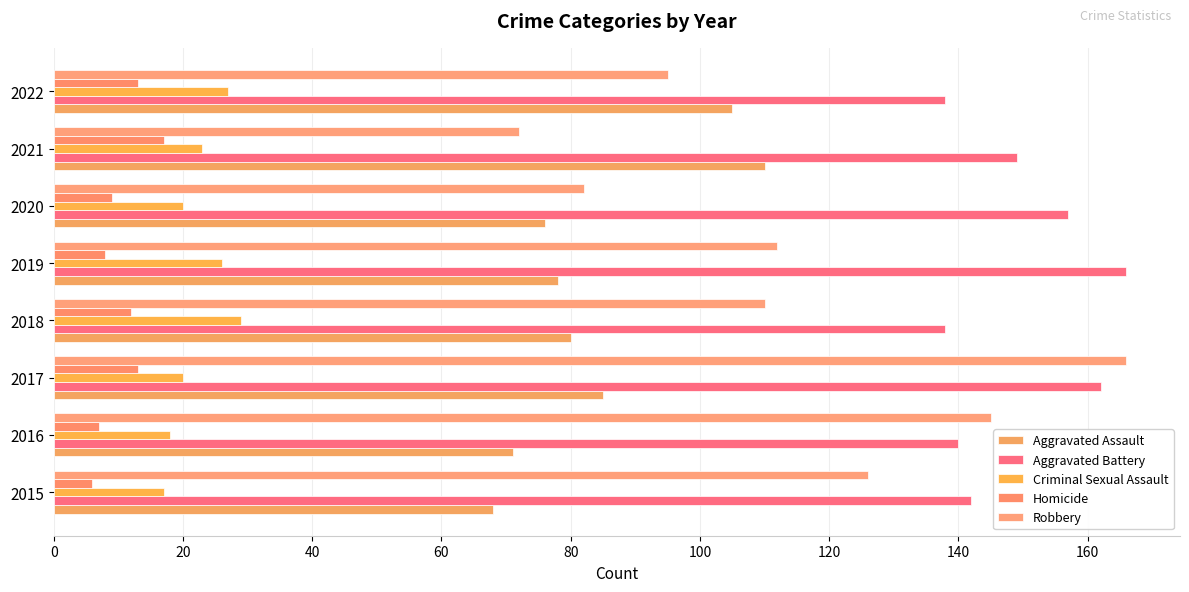

How many categories are shown in the chart?

8